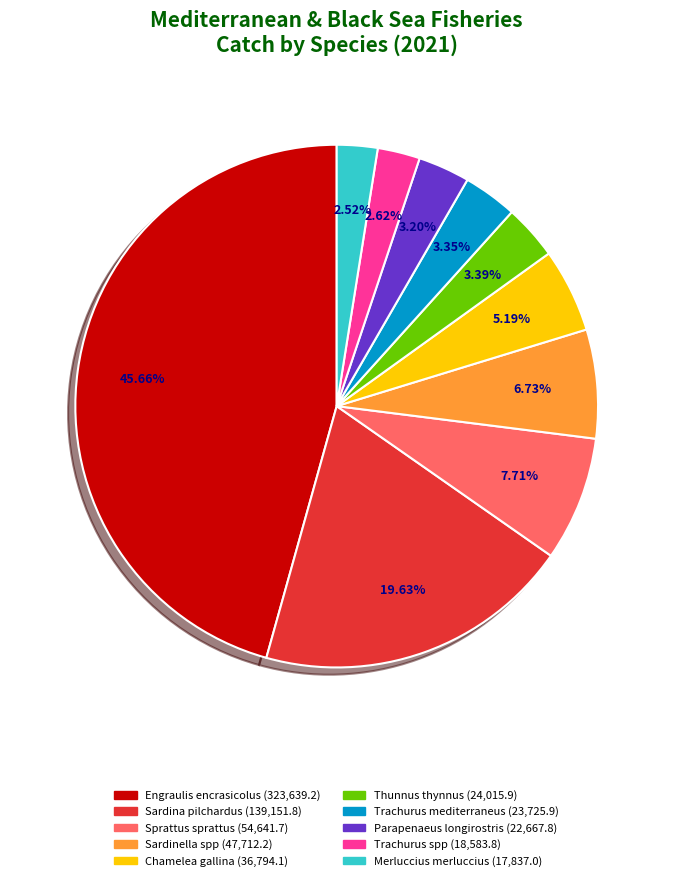

Between Sardinella spp and Trachurus mediterraneus, which is larger?

Sardinella spp